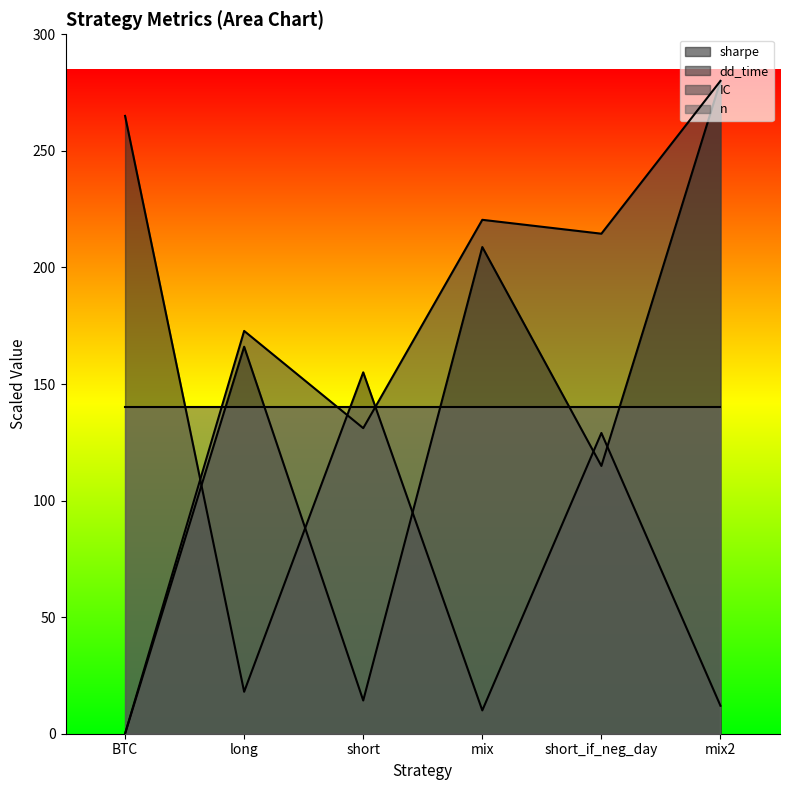

True or false: IC has more than 2 points higher than both neighbors.

False